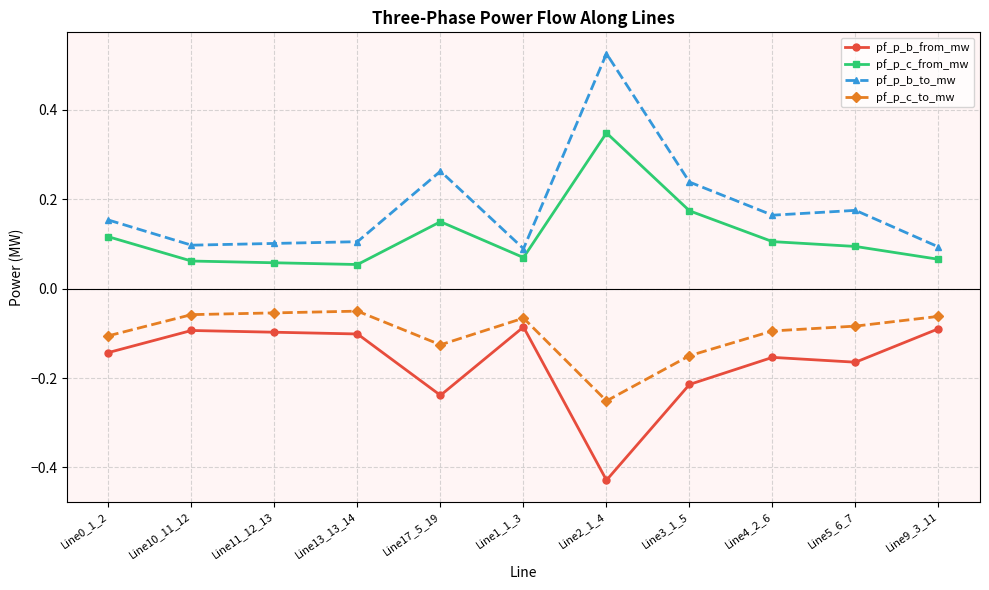

At which category does the chart reach its minimum across all series?

Line2_1_4